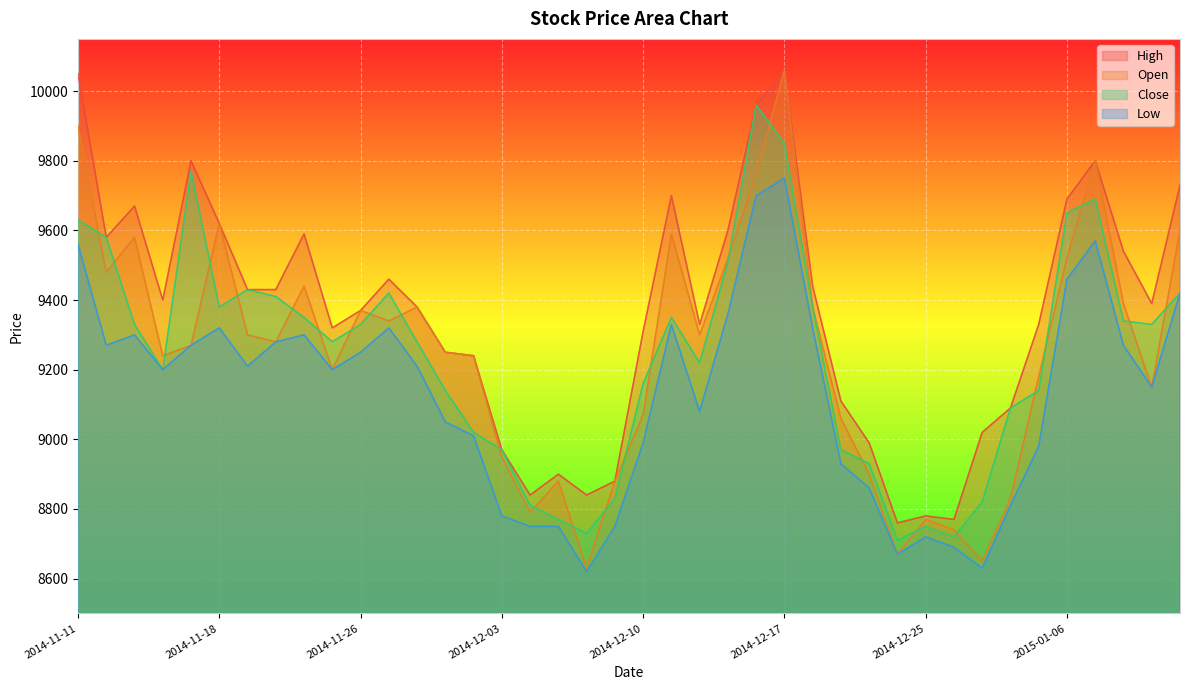

Is it true that Open equals 12616 at 2014-11-26?

False